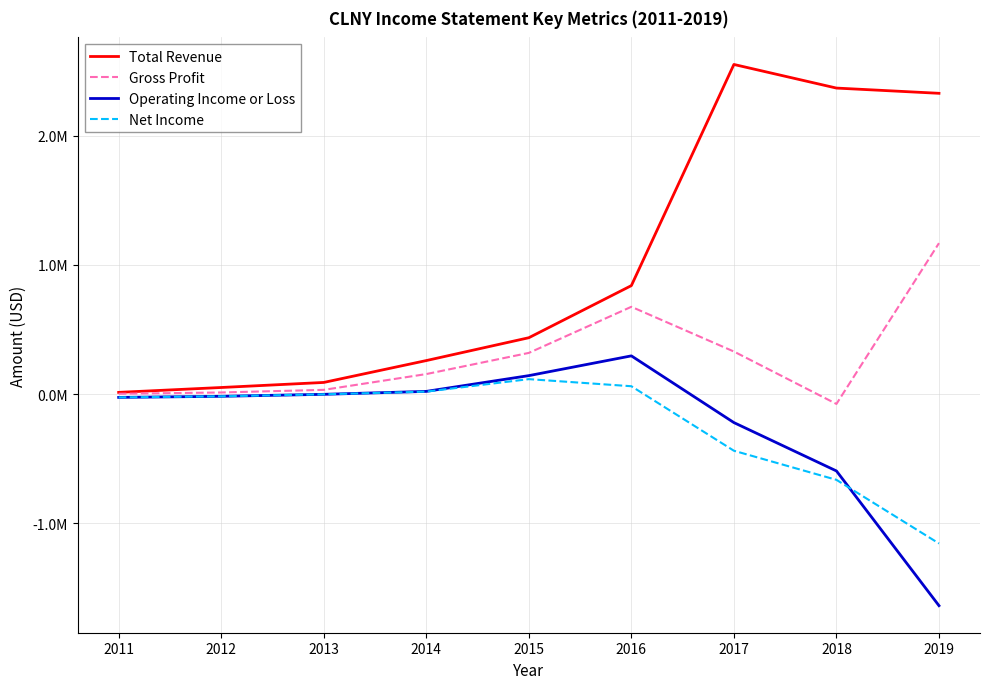

Does the chart have visible grid lines?

Yes